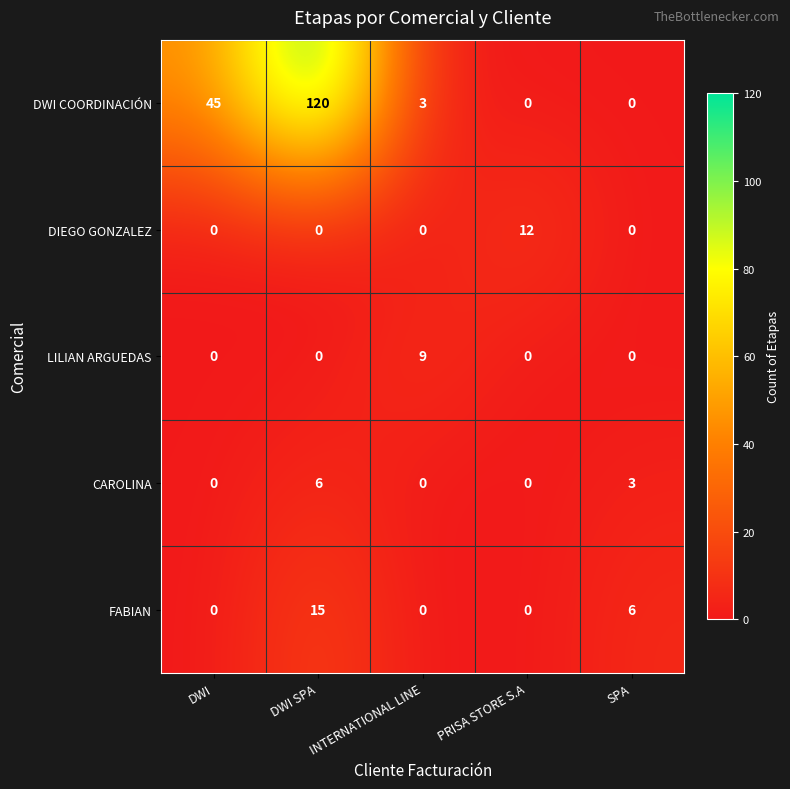

Rank the series by their maximum value, from lowest to highest.

CAROLINA, LILIAN ARGUEDAS, DIEGO GONZALEZ, FABIAN, DWI COORDINACIÓN